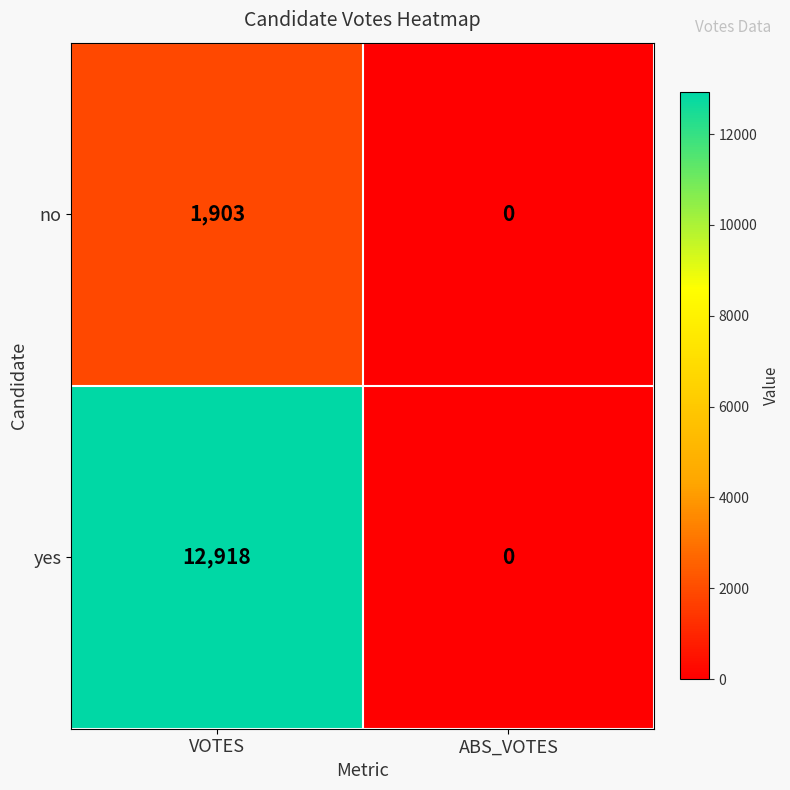

Reading left to right, what are all the values shown in this chart?

no: VOTES=1903	ABS_VOTES=0
yes: VOTES=12918	ABS_VOTES=0